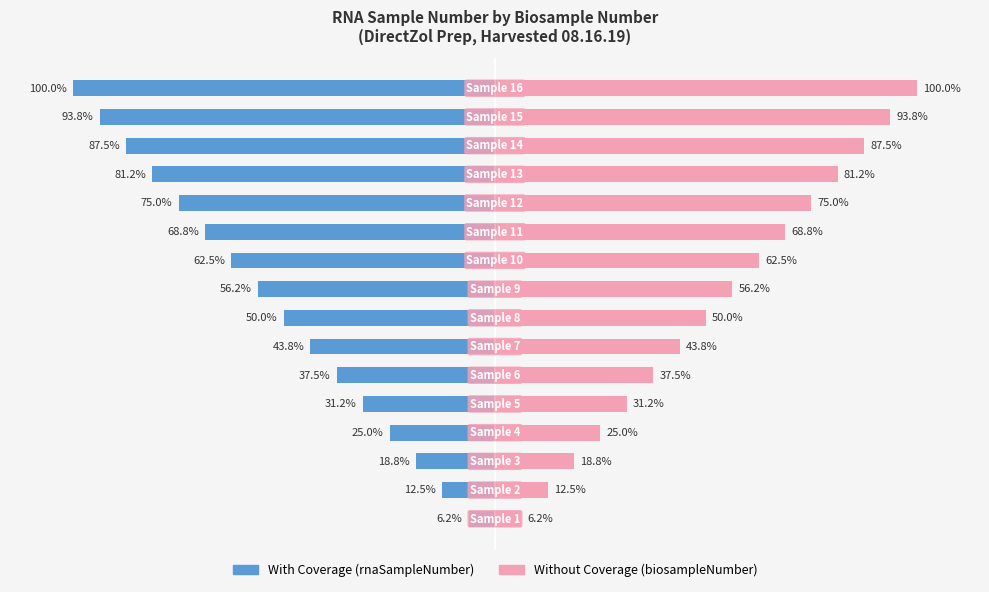

Is the value of With Coverage at 3 greater than the value of Without Coverage at 12?

No